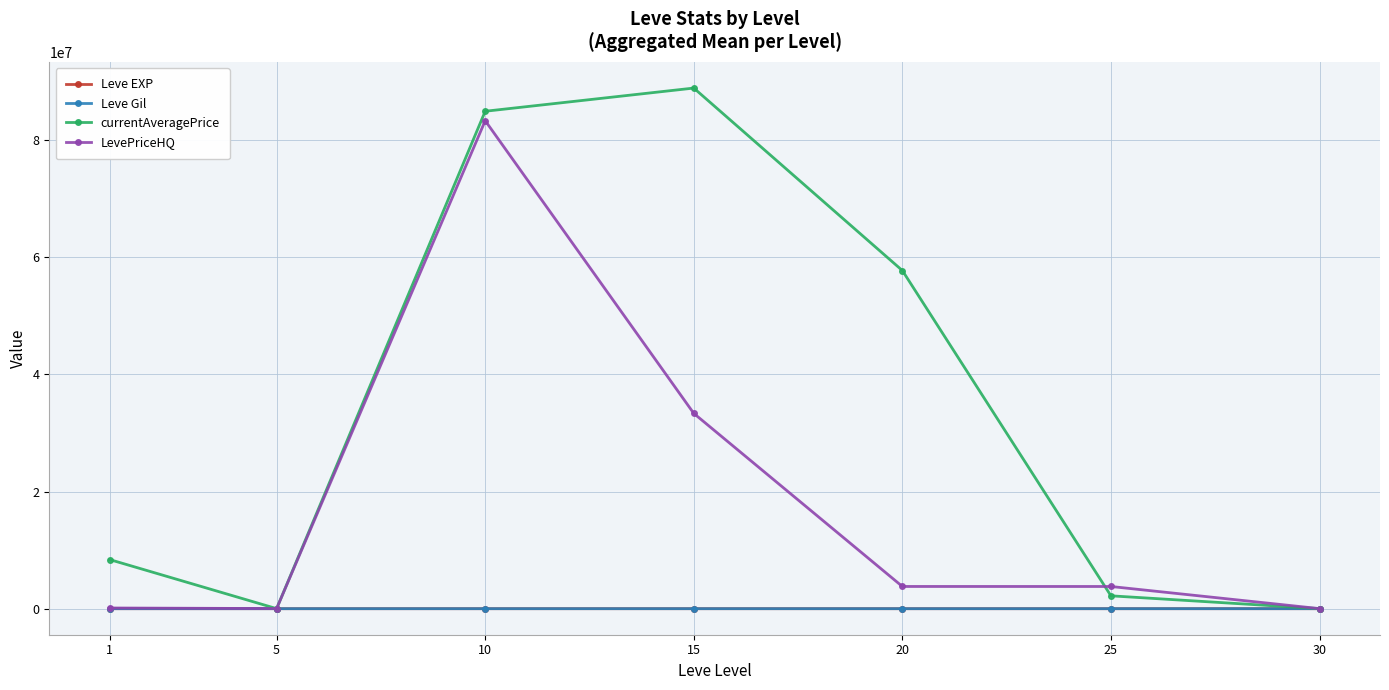

Read the Leve Gil value at 10.

575.0